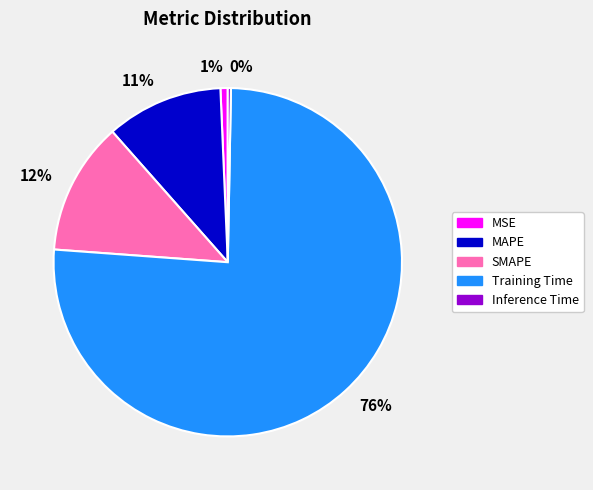

Which slice is the largest?

Training Time